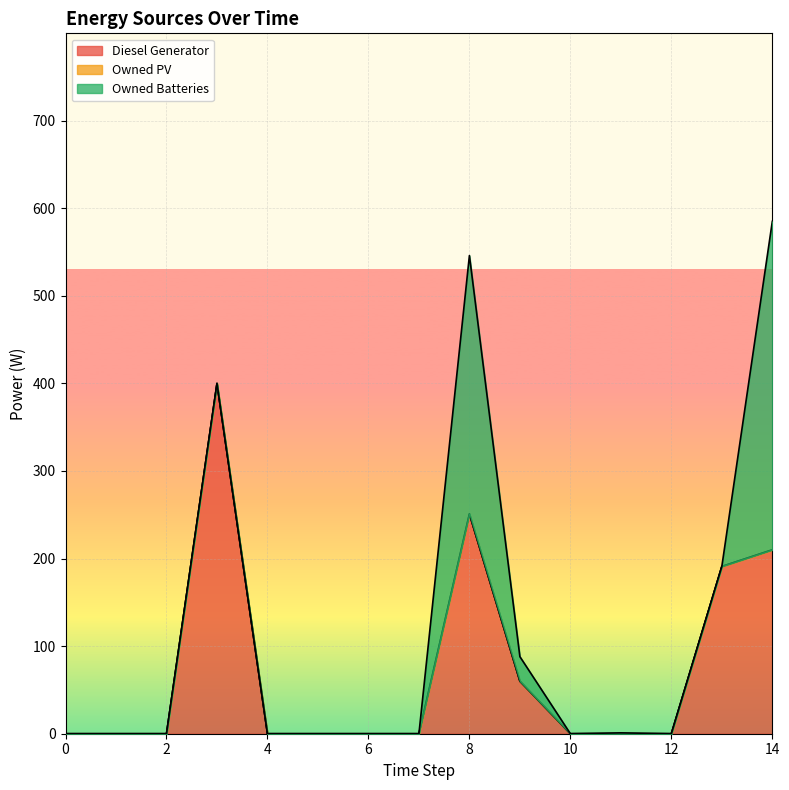

What is the maximum value shown in the chart?

400